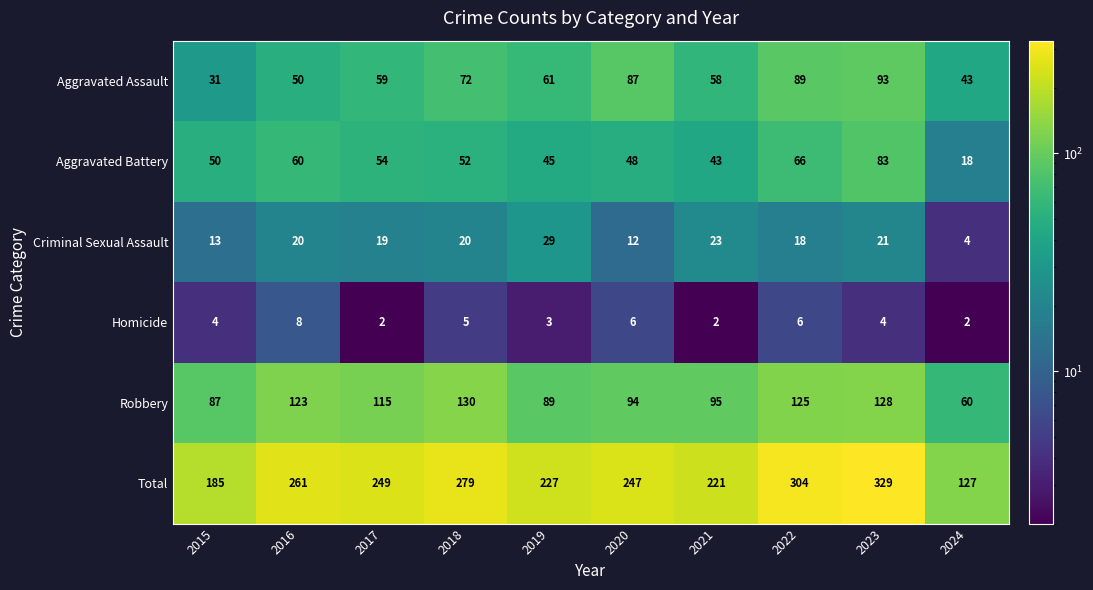

The value of Criminal Sexual Assault at 2016 is 10. True or false?

False